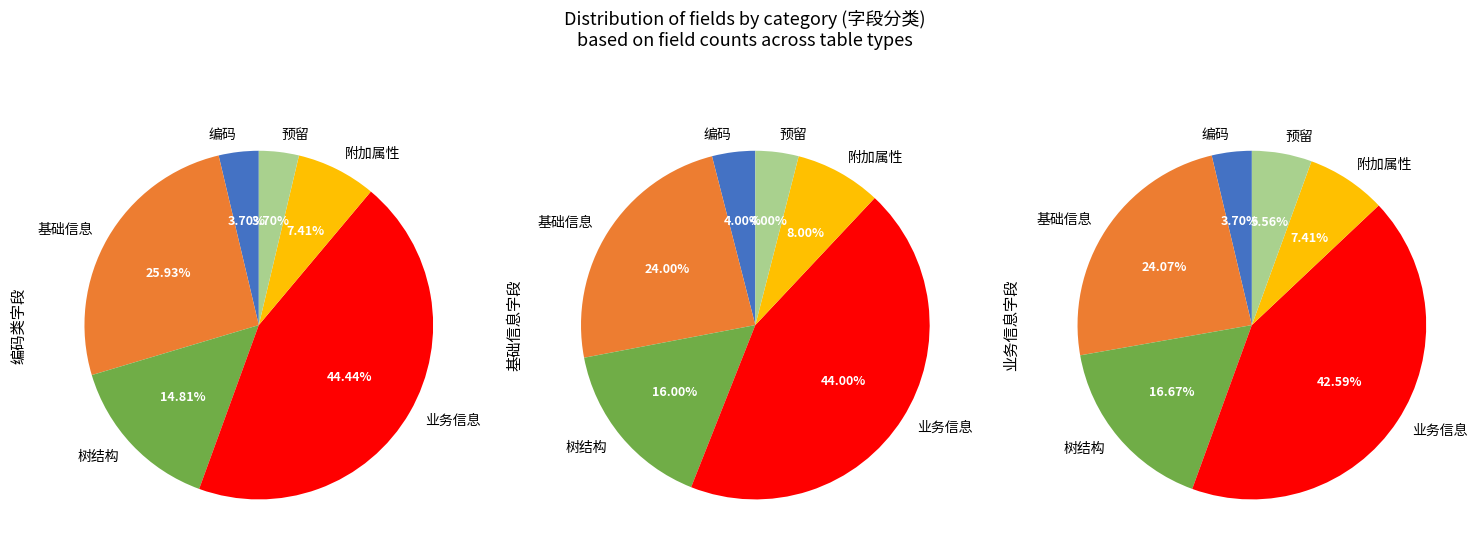

To the nearest percent, what is the difference between the 11 and 10 slice percentages?

10%